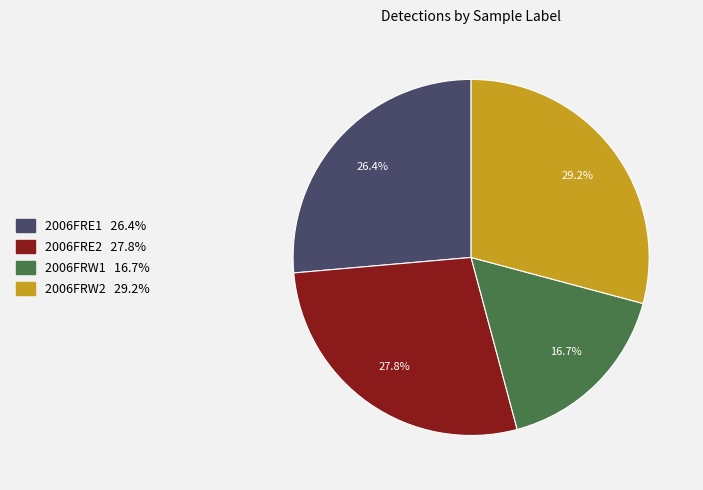

Which category has the smallest portion of the pie?

2006FRW1